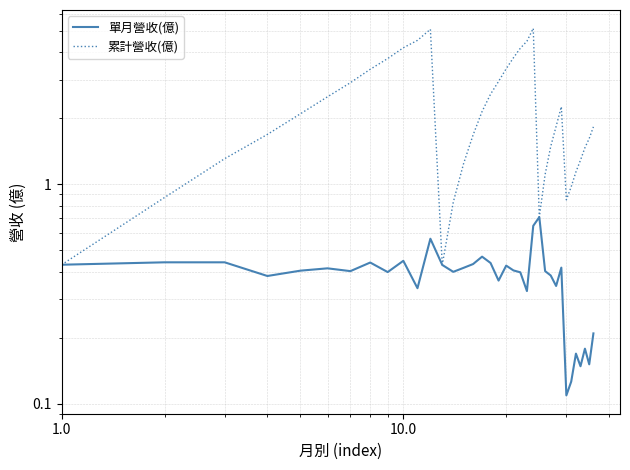

Which label corresponds to the largest value in the chart?

24